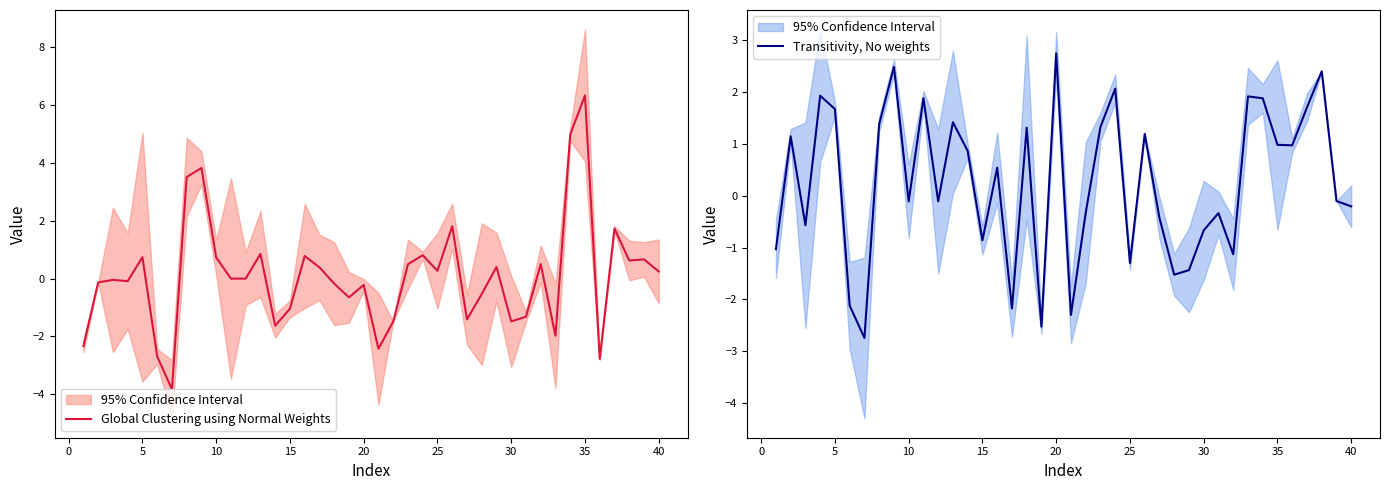

Reading left to right, transcribe all the data shown in this chart.

Global Clustering using Normal Weights: -2.3	-0.1	-0.0	-0.1	0.7	-2.7	-3.8	3.5	3.8	0.7	0.0	0.0	0.9	-1.6	-1.0	0.8	0.4	-0.2	-0.7	-0.2	-2.4	-1.5	0.5	0.8	0.3	1.8	-1.4	-0.5	0.4	-1.5	-1.3	0.5	-2.0	5.0	6.3	-2.8	1.7	0.6	0.7	0.2
Transitivity, No weights: -1.0	1.1	-0.6	1.9	1.7	-2.1	-2.7	1.4	2.5	-0.1	1.9	-0.1	1.4	0.9	-0.9	0.5	-2.2	1.3	-2.5	2.7	-2.3	-0.3	1.3	2.1	-1.3	1.2	-0.4	-1.5	-1.4	-0.7	-0.3	-1.1	1.9	1.9	1.0	1.0	1.7	2.4	-0.1	-0.2